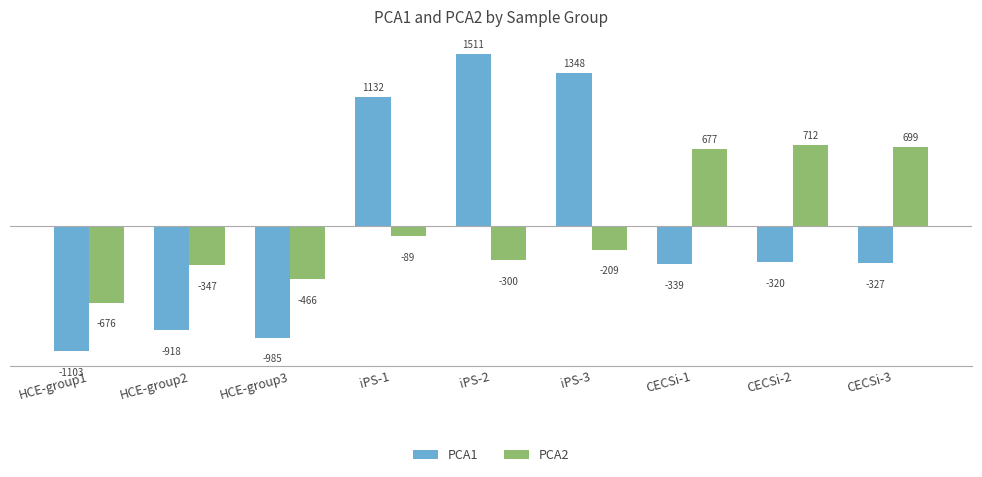

Count the number of data series in this chart.

2